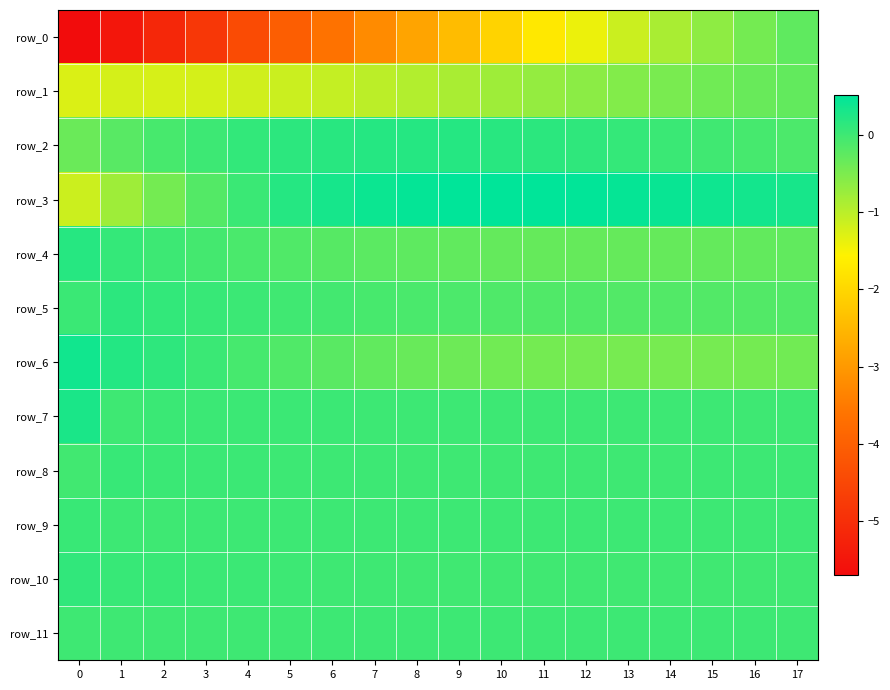

Which has a higher value, 14 or 10?

14